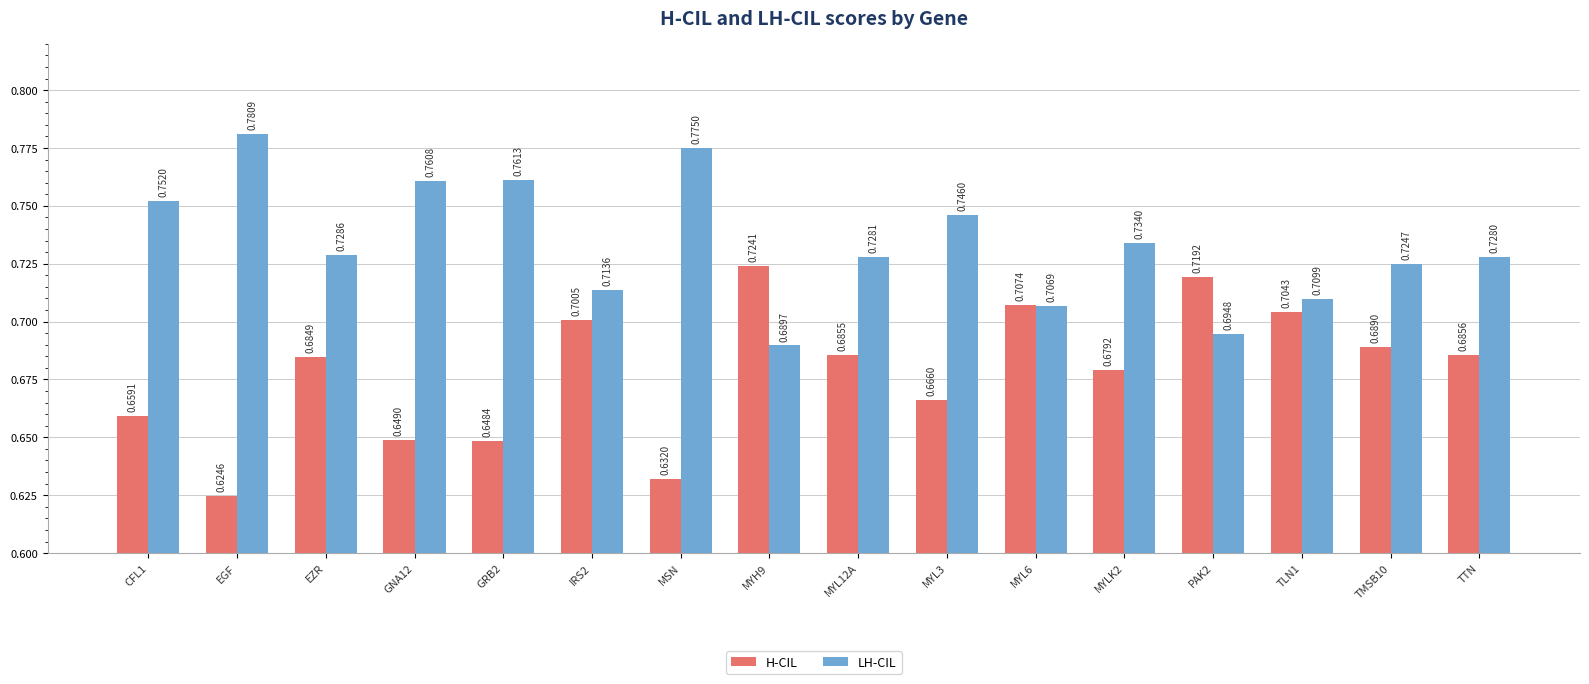

At which label is LH-CIL closest to 0?

MYH9